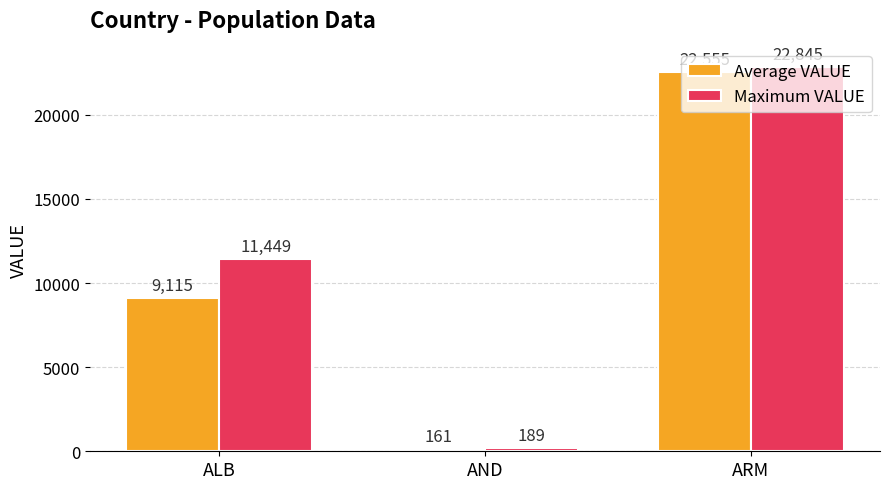

At ALB, list the series in order from largest to smallest.

Maximum VALUE, Average VALUE